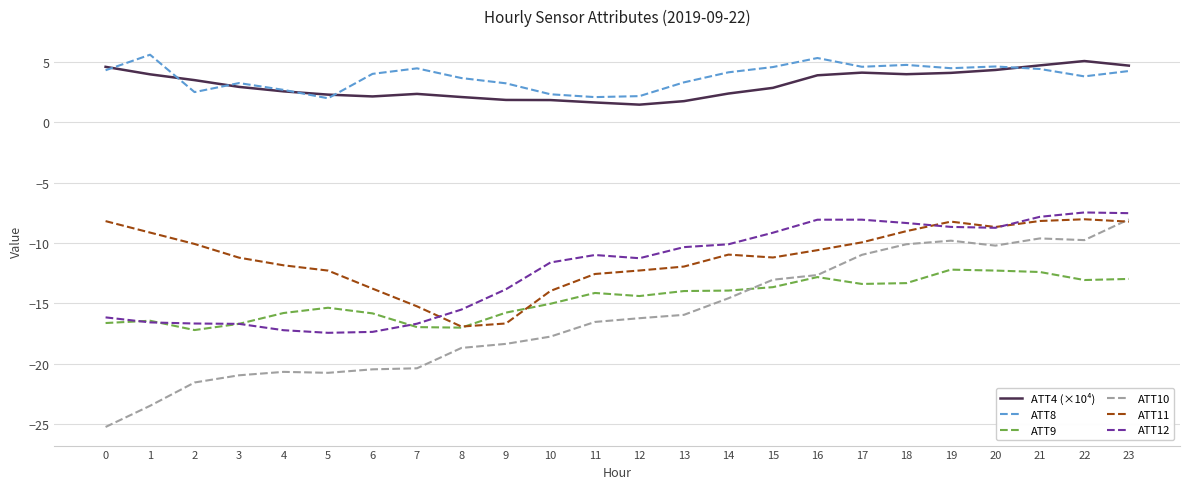

What is the sum of all ATT9 values?

-351.3